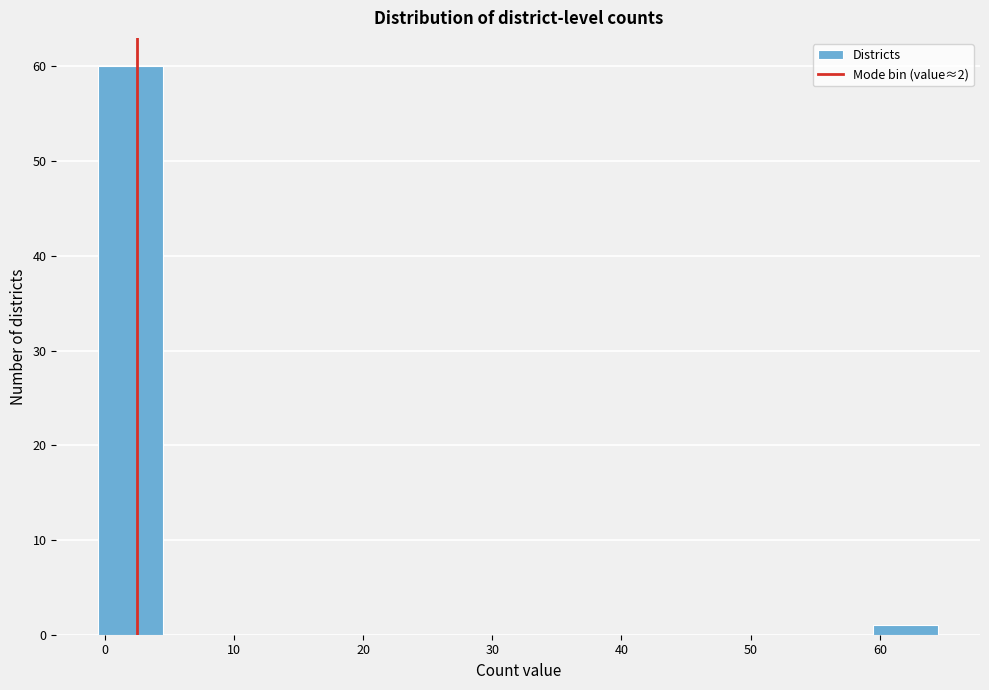

Reading left to right, transcribe this chart: for each bar, give the range it covers on the x-axis and its height. Neither the bar edges nor the heights are printed on the chart, so give them approximately, as read against the axes.

-0.5 to 4.5: 60
4.5 to 9.5: 0
9.5 to 14.5: 0
14.5 to 19.5: 0
19.5 to 24.5: 0
24.5 to 29.5: 0
29.5 to 34.5: 0
34.5 to 39.5: 0
39.5 to 44.5: 0
44.5 to 49.5: 0
49.5 to 54.5: 0
54.5 to 59.5: 0
59.5 to 64.5: 1